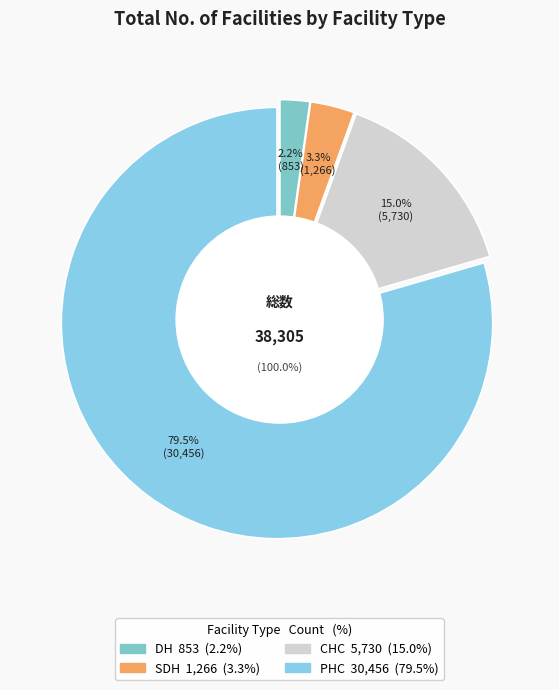

Is there any slice that represents more than half of the pie?

Yes